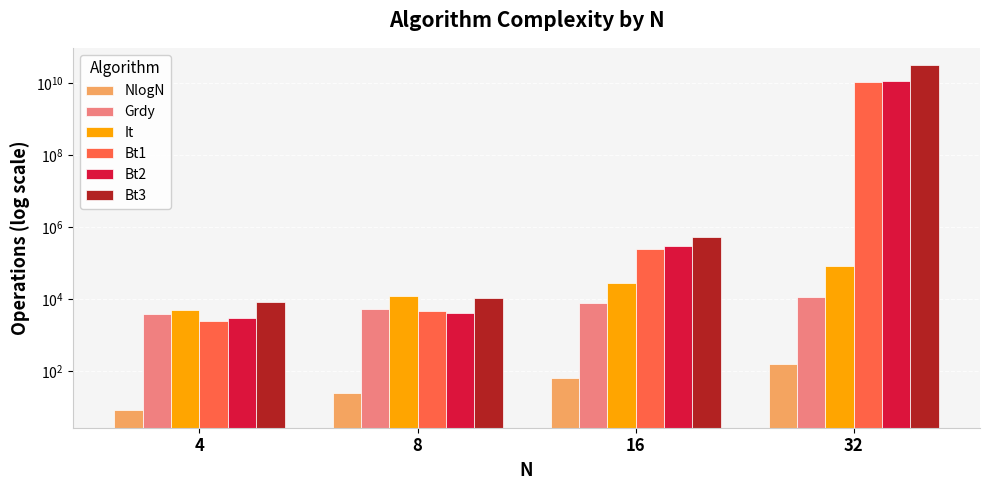

The NlogN series shows 7 at 8. True or false?

False